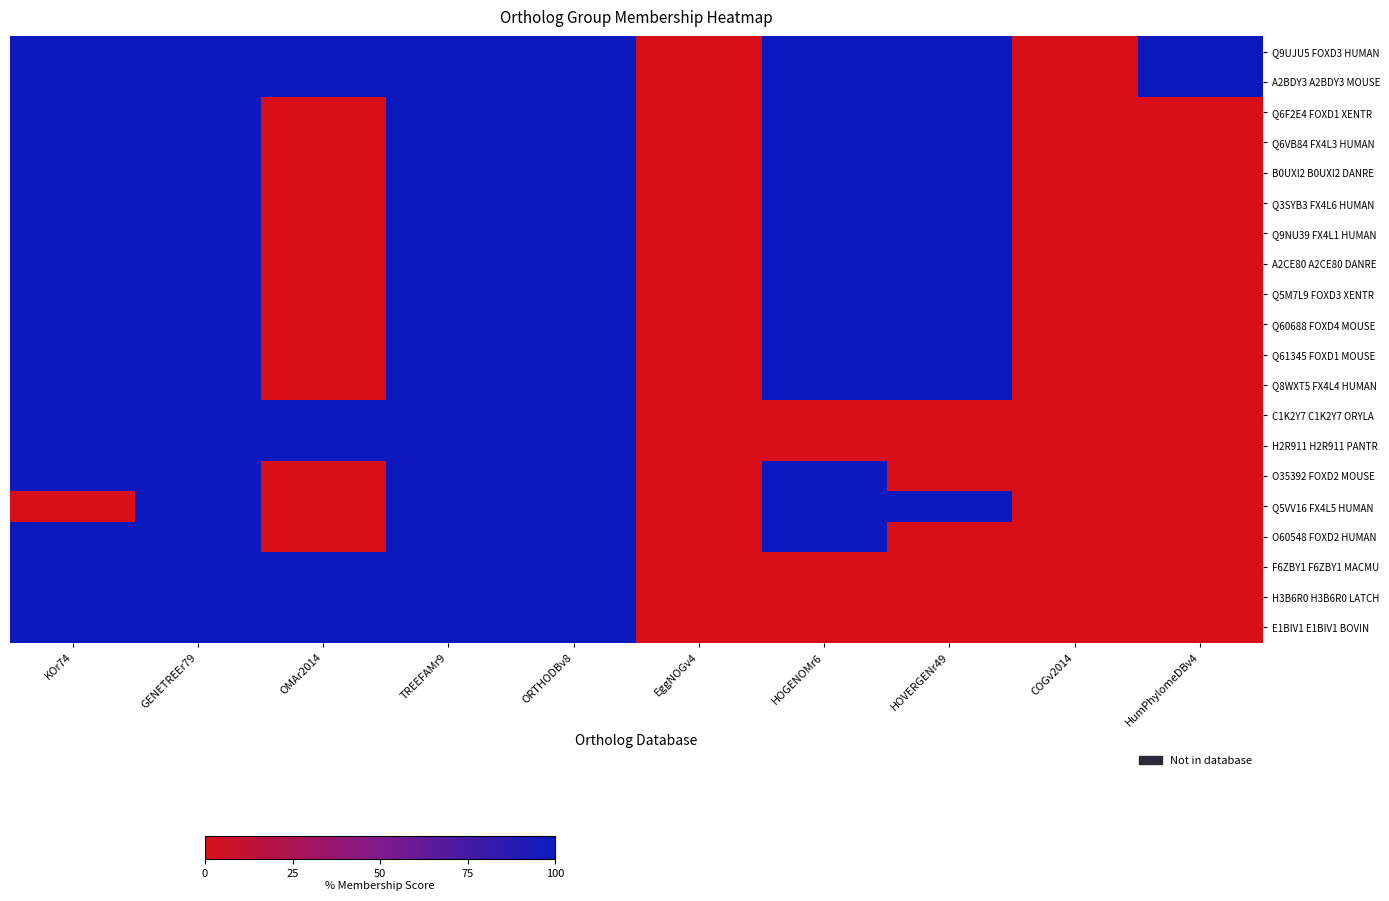

Which series has the largest total across all categories?

Q9UJU5 FOXD3 HUMAN